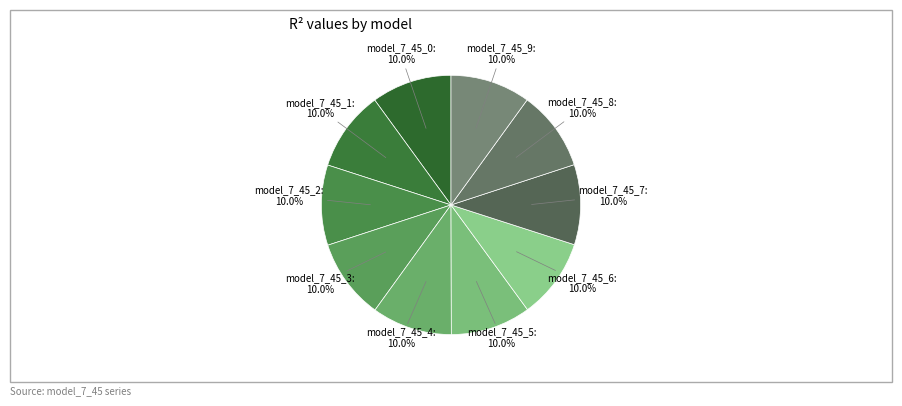

Is there a majority slice in this chart?

No